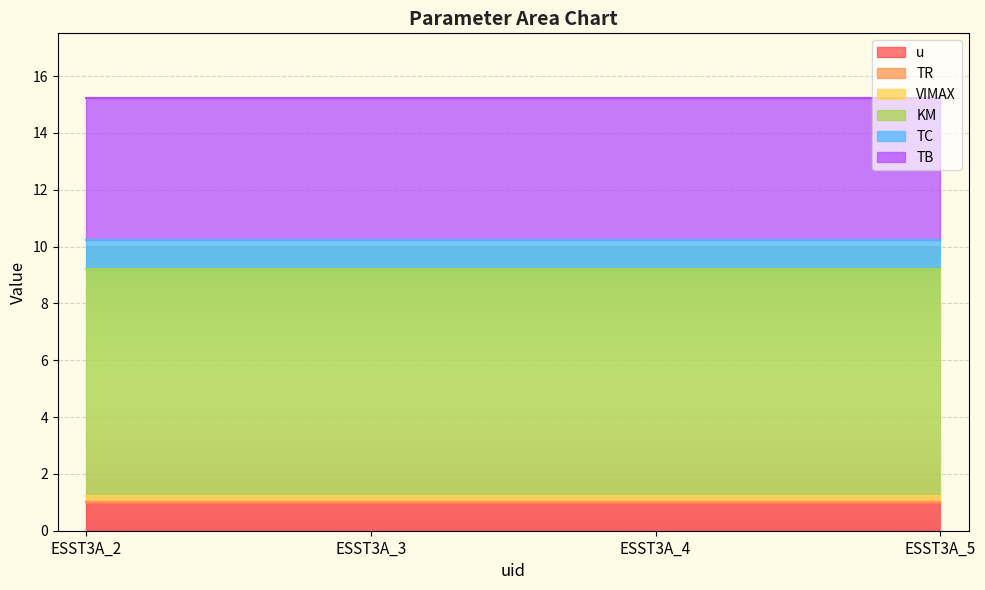

Which series has the largest range (max minus min)?

u